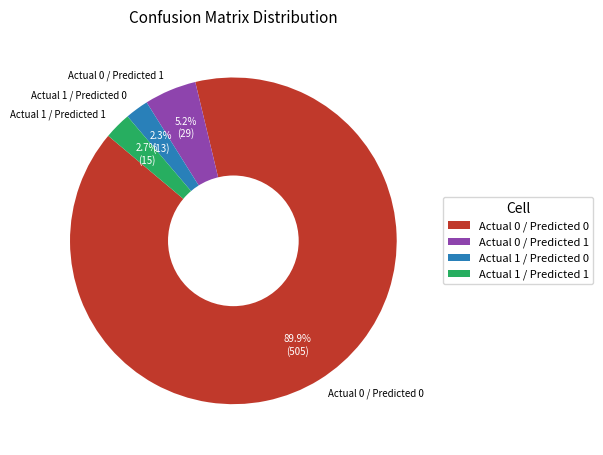

Approximately how many times larger is the value at Actual 0 / Predicted 1 compared to Actual 1 / Predicted 1?

1.9